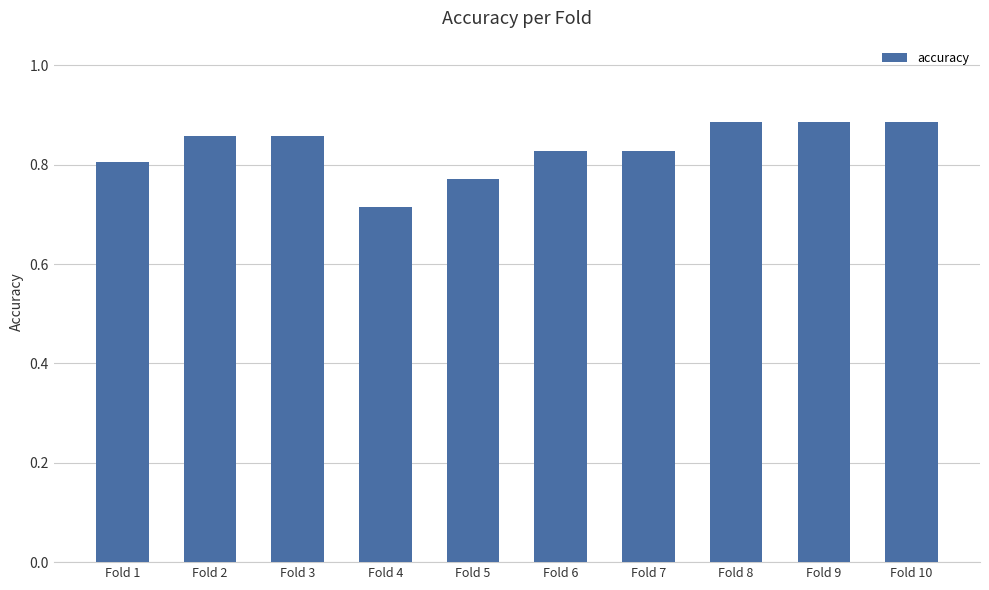

Does the chart contain any negative values?

No